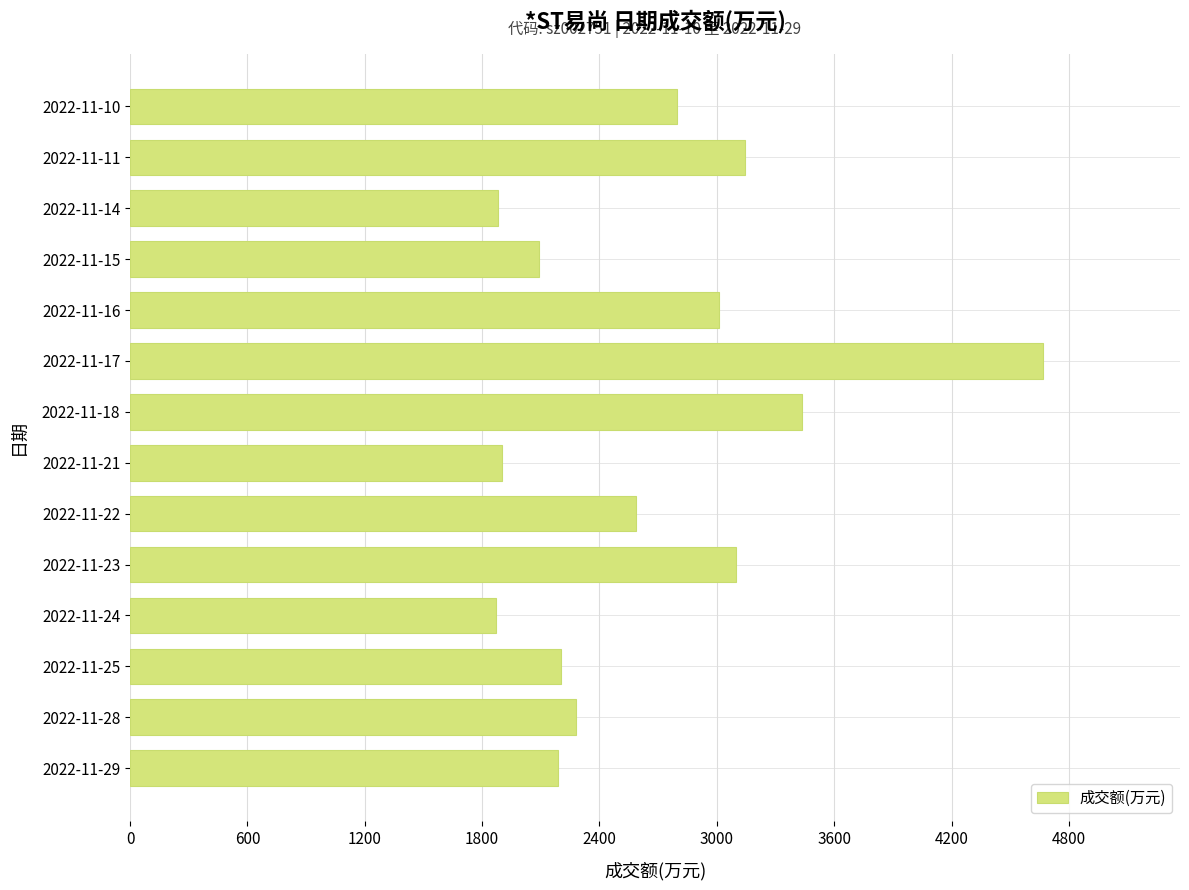

Approximately how many times larger is the value at 2022-11-24 compared to 2022-11-21?

1.0